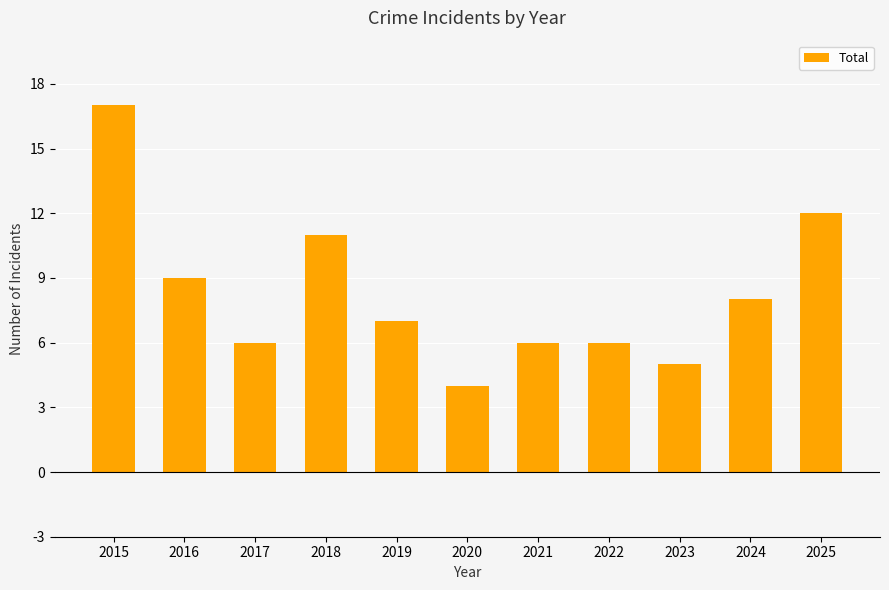

Is it true that the value at 2021 is 6?

True